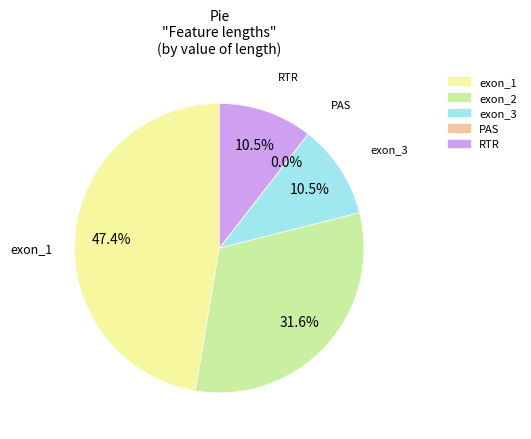

Does any single category account for the majority?

No